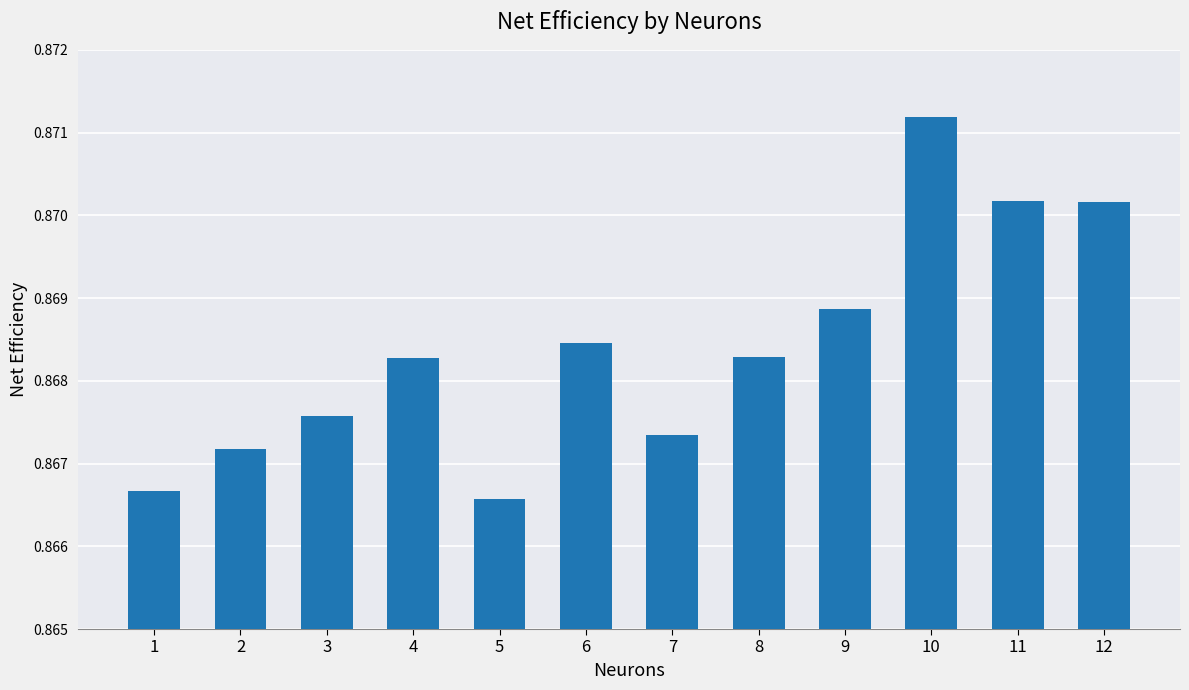

Is it true that the value at 10 is 0.5?

False